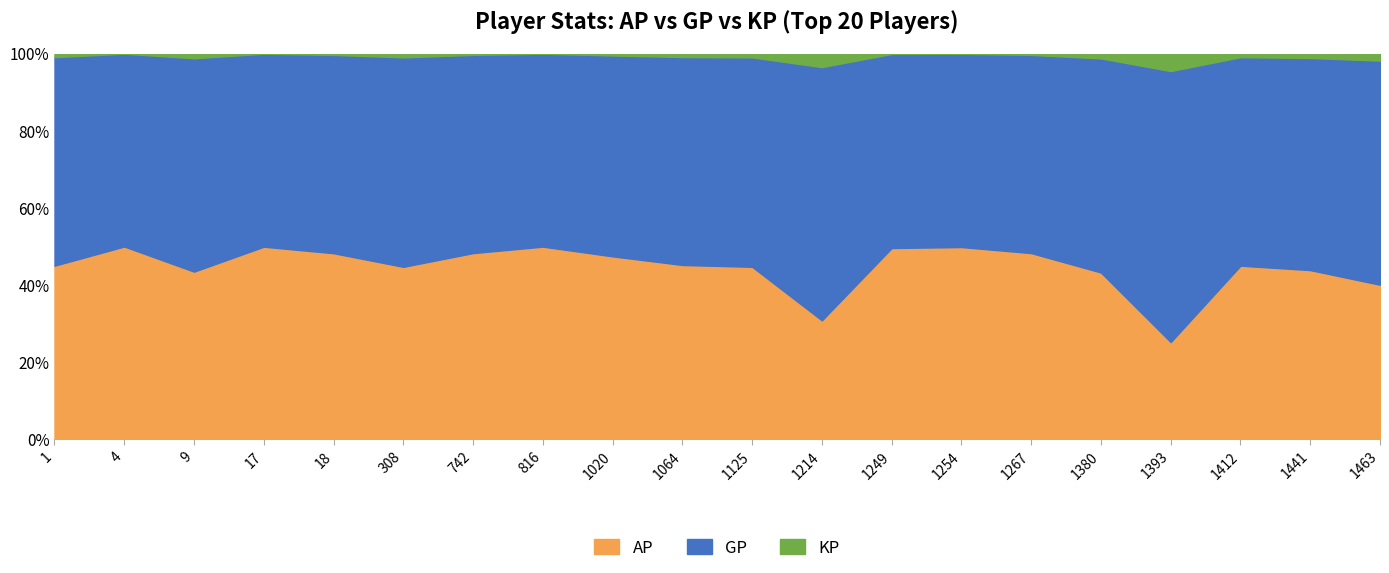

Does the chart have visible grid lines?

No